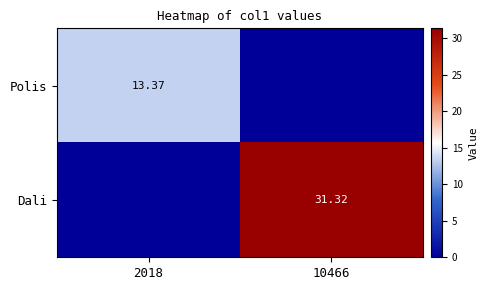

True or false: Dali has a value of 31.3 at 10466.

True